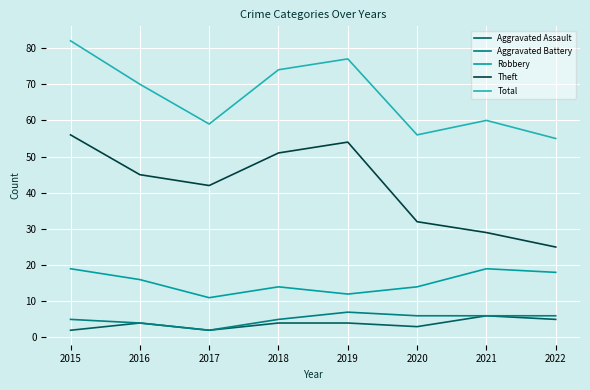

What is the approximate value of Robbery at 2017?

11